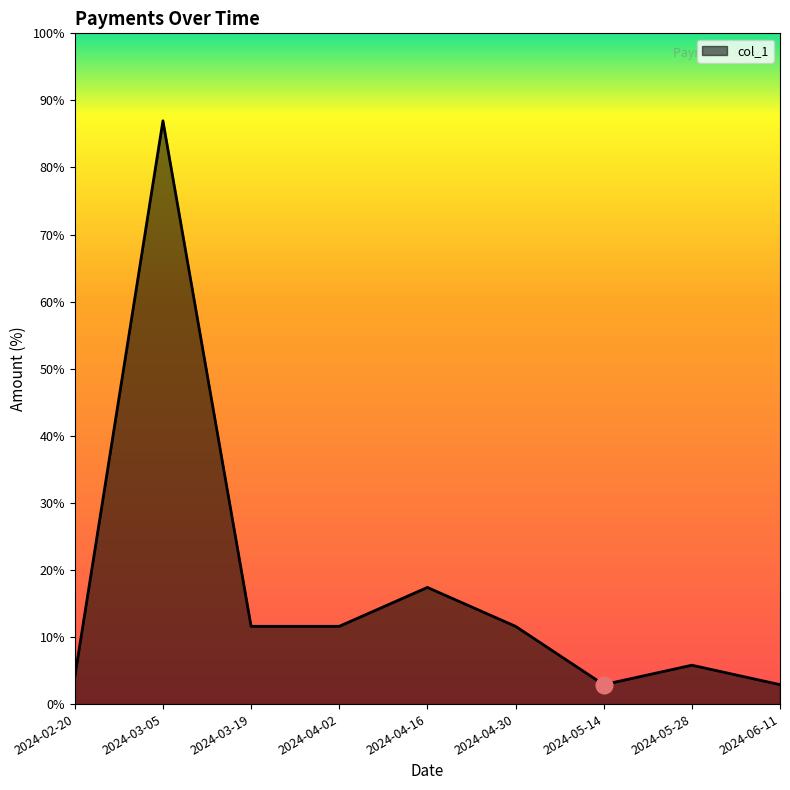

Does the chart display data point markers on the line(s)?

No